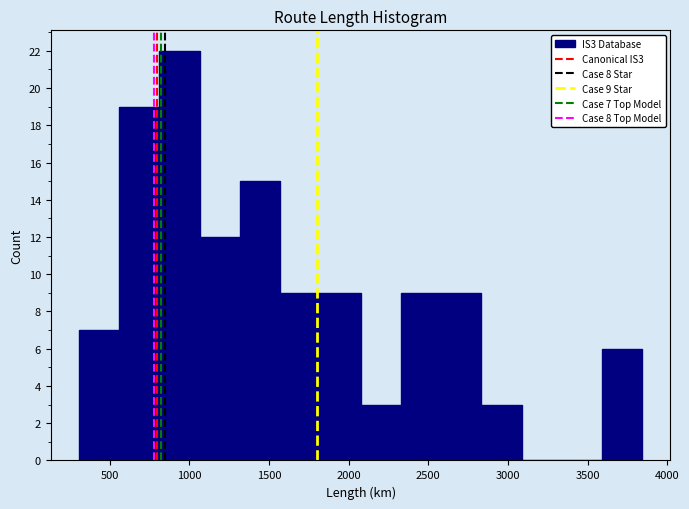

Over which range of the x-axis is the bar tallest?

800 to 1050